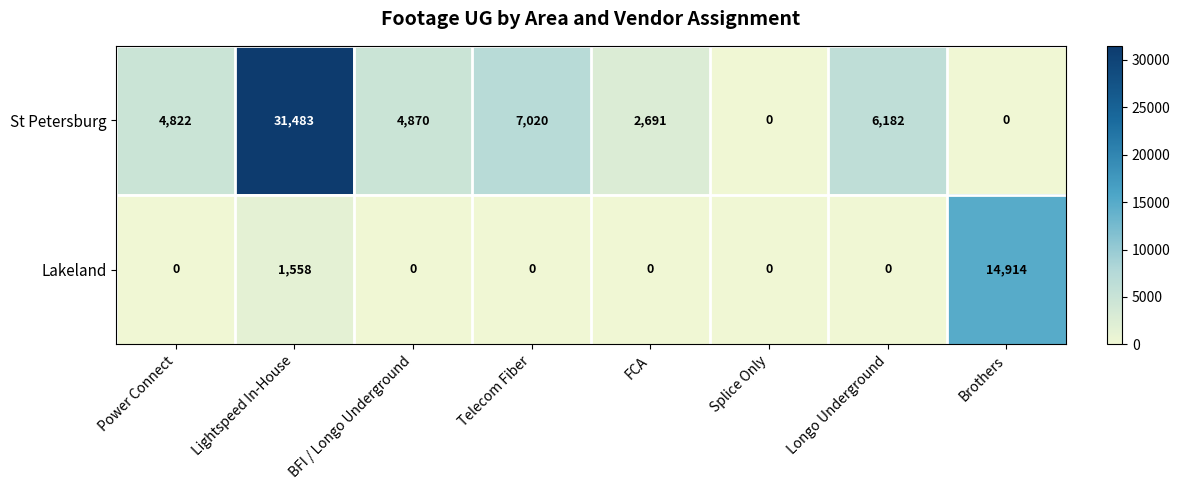

Rank the series by their average value, from lowest to highest.

Lakeland, St Petersburg